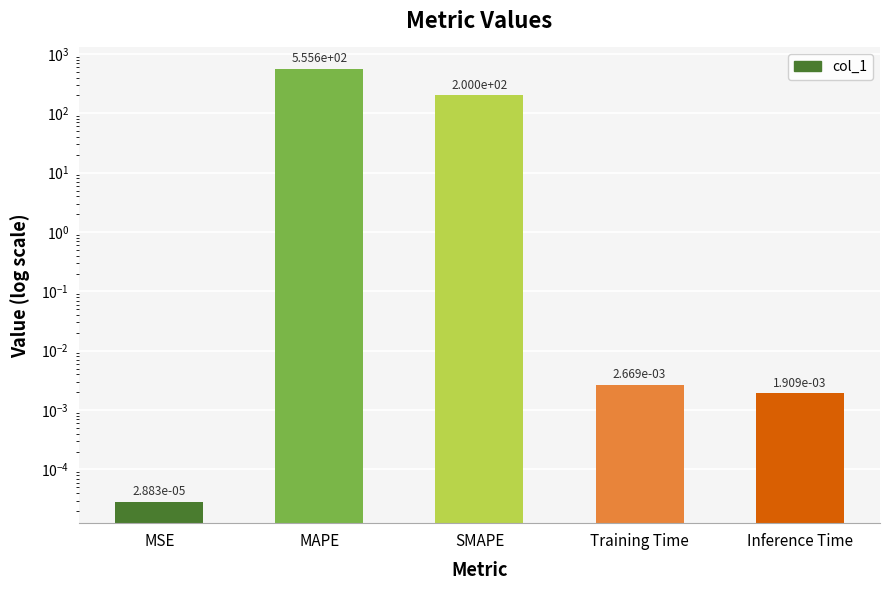

Is it true that the value at MSE is 0.0?

True